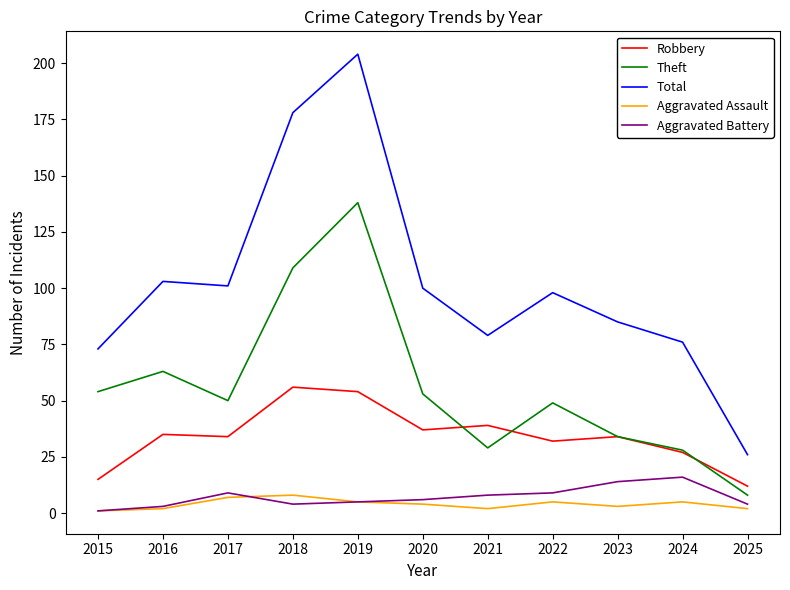

The Robbery series shows 91 at 2018. True or false?

False